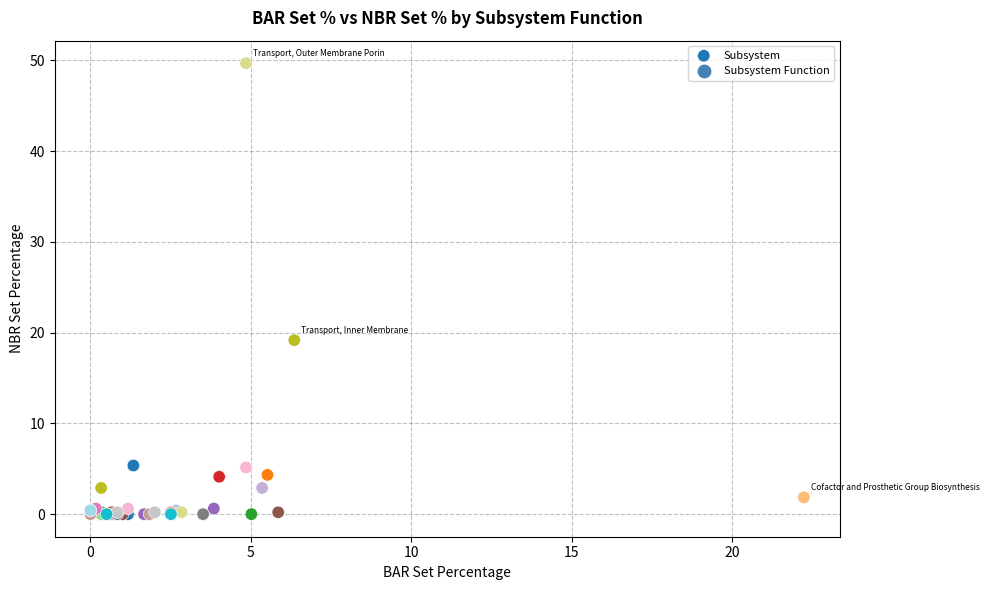

What Y value in the scatter plot is closest to 24?

19.2